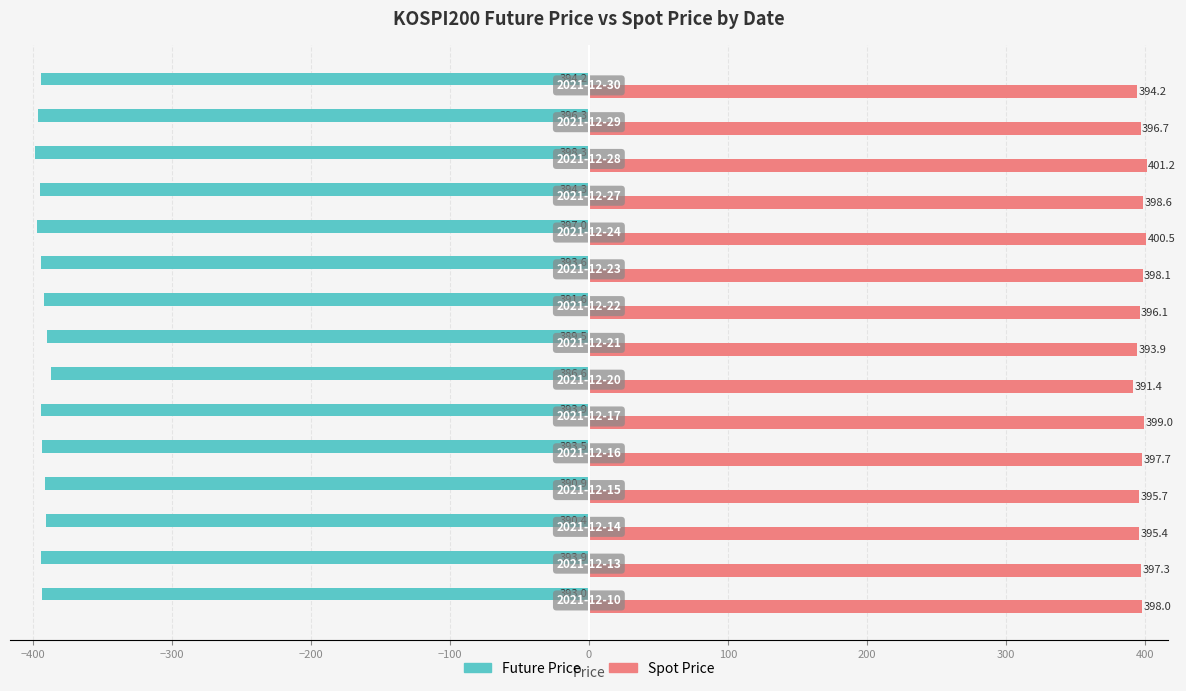

What is the smallest value displayed?

-398.3